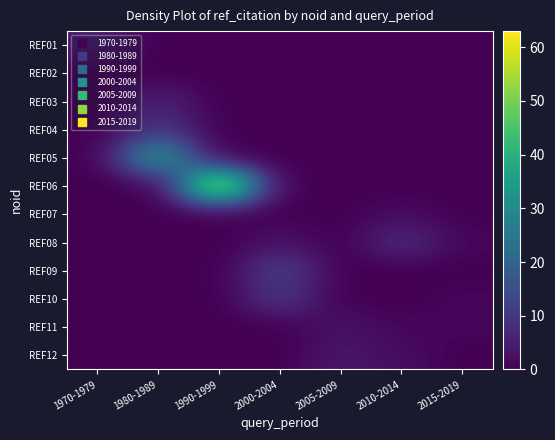

What is the spread (max minus min) of values at 1990-1999?

63